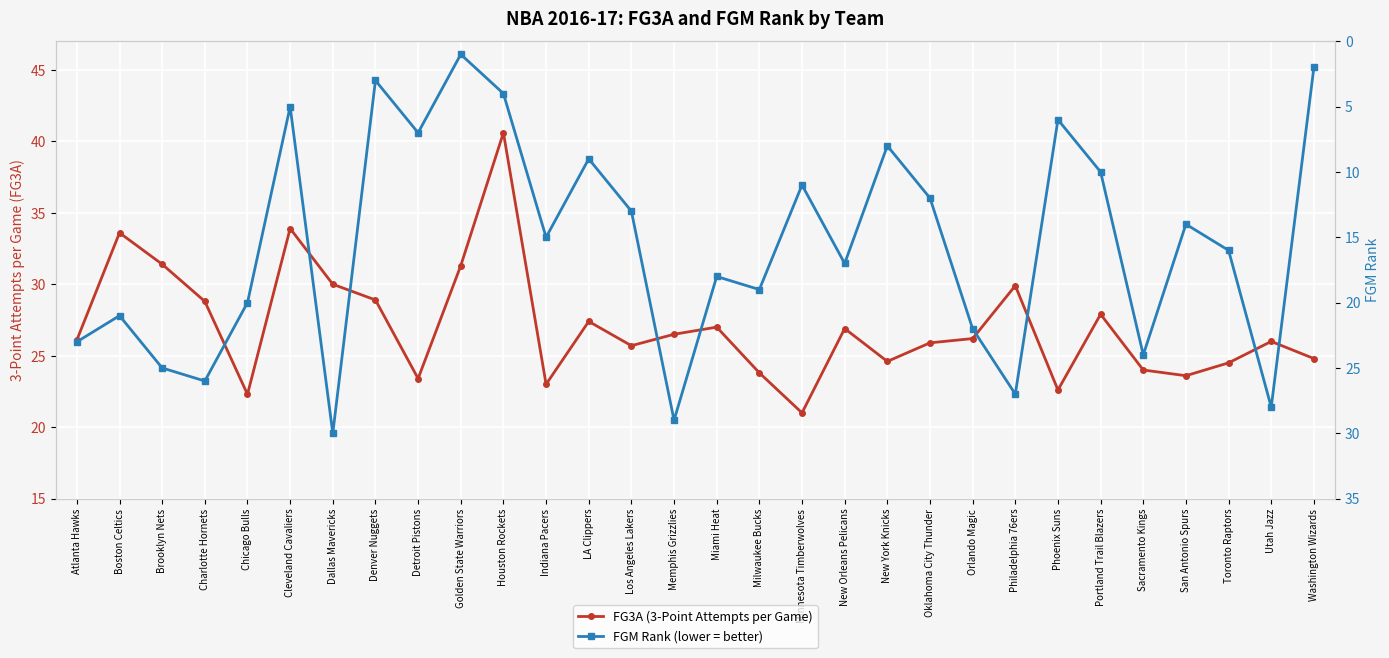

What is the value of the FG3A (3-Point Attempts per Game) point at the 18th from the left?

21.0